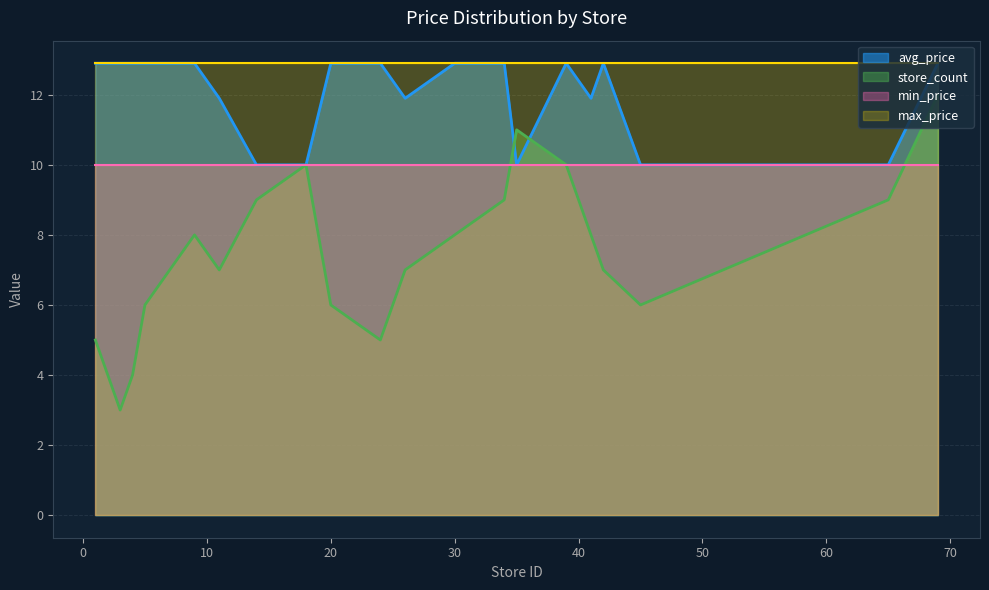

Where does the avg_price series first go above 12?

1